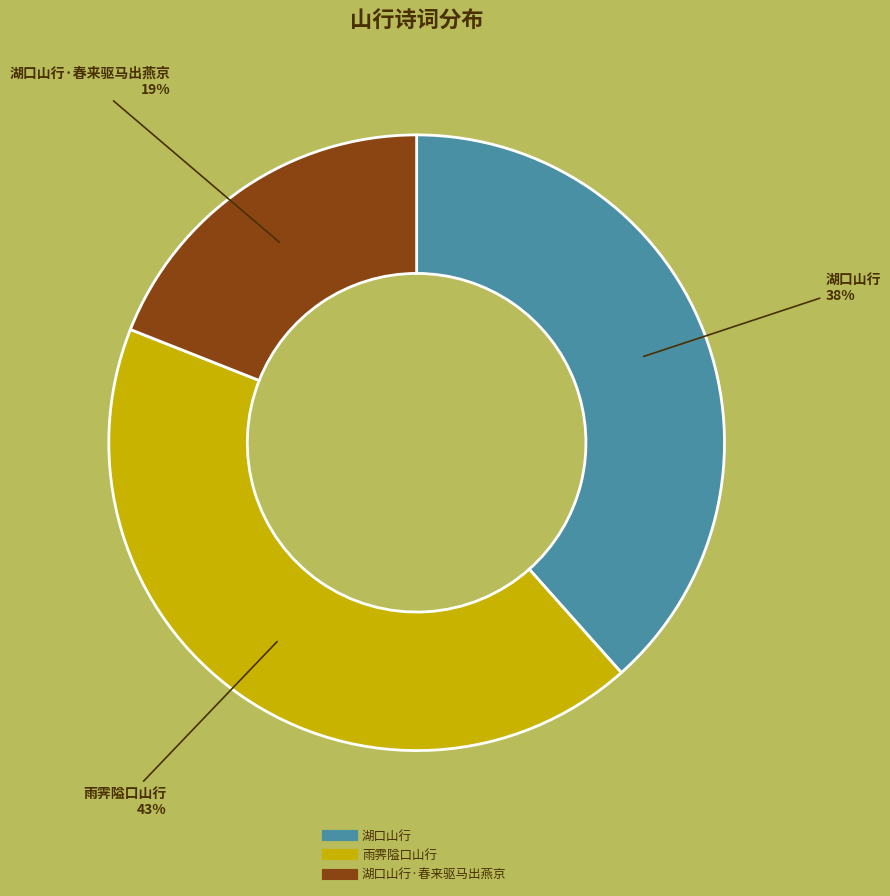

Is there any slice that represents more than half of the pie?

No